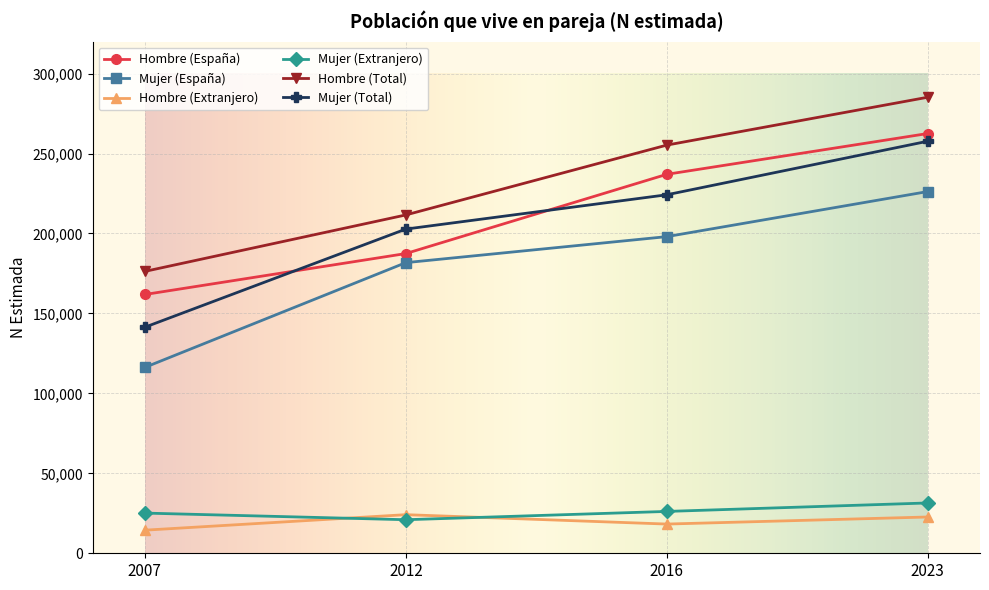

What are all the series names shown in the legend?

Hombre (España), Mujer (España), Hombre (Extranjero), Mujer (Extranjero), Hombre (Total), Mujer (Total)